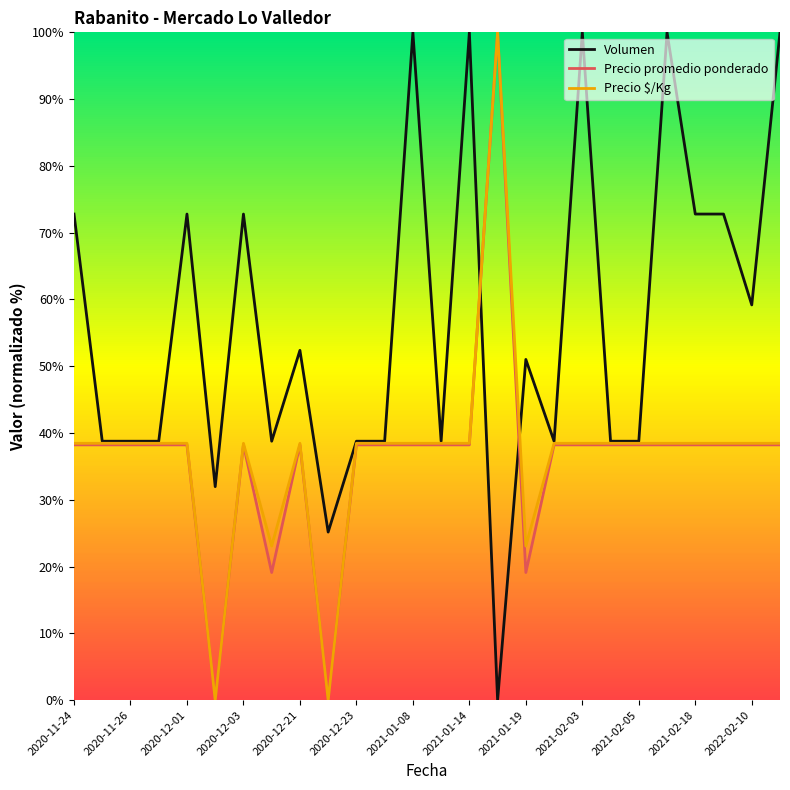

What is the highest value of the Precio promedio ponderado series?

100.0